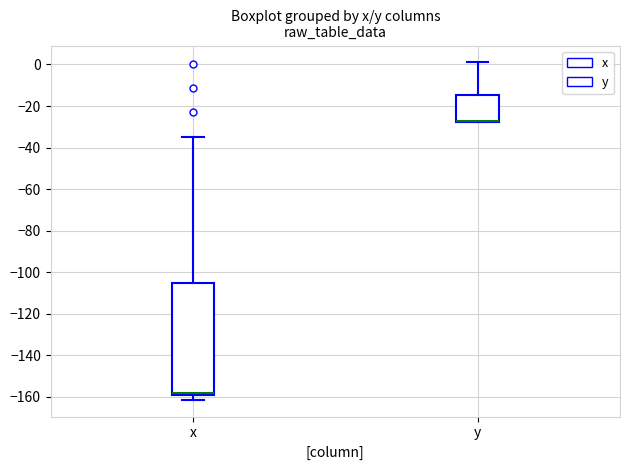

Reading left to right, transcribe this box plot: for each box, give where its median line is, the range the box spans, and where its two whiskers end, as read against the y-axis. The values are not printed on the chart, so give them approximately, as read against the axis.

x: median -158, box -160 to -106, whiskers -162 to -34
y: median -28 (drawn on the box's lower edge), box -28 to -14, whiskers -28 to 2